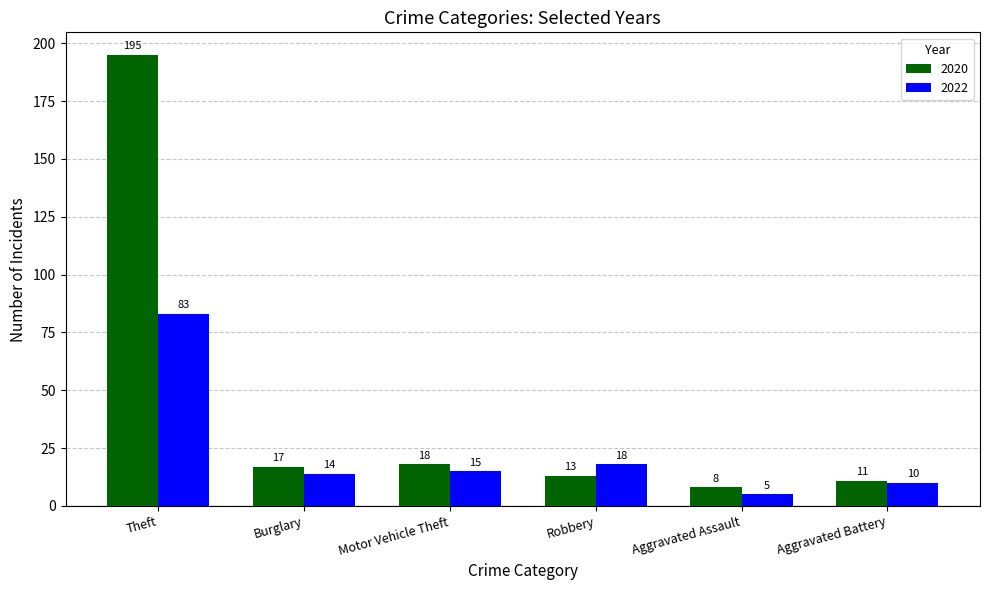

Are the bars grouped side by side (vs. stacked)?

Yes